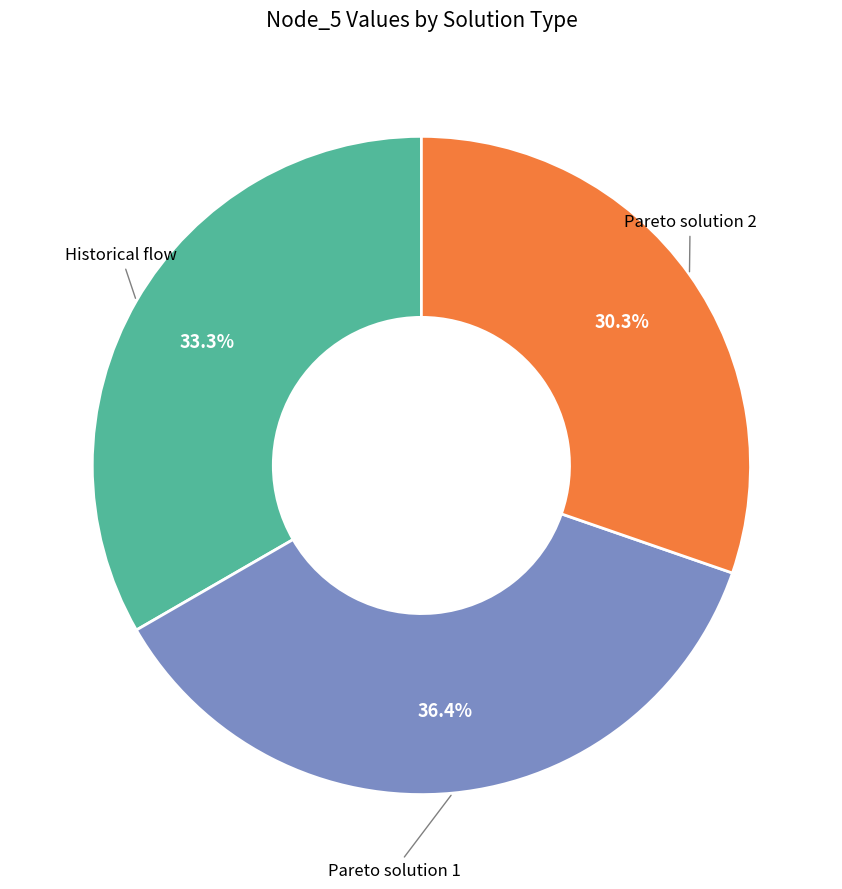

Does any single category account for the majority?

No